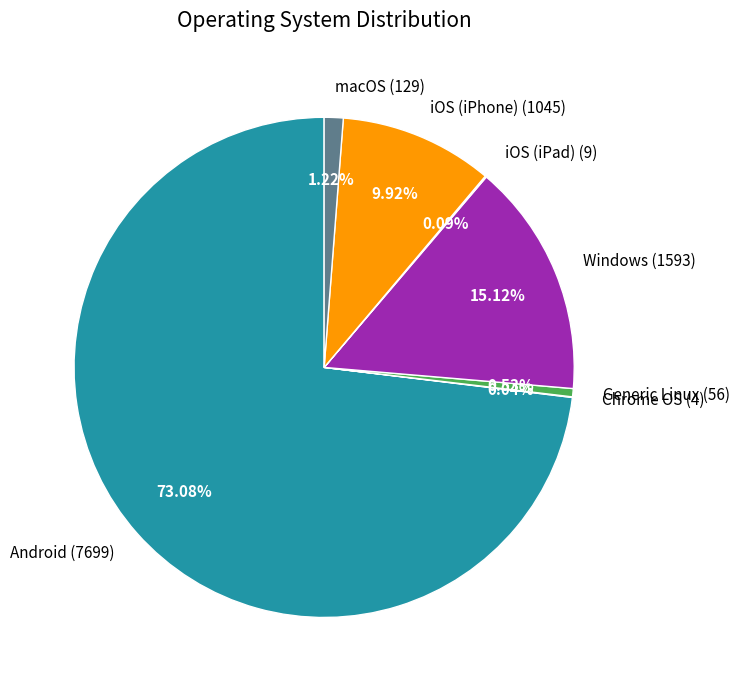

To the nearest percent, what is the combined percentage of Generic Linux and macOS?

2%